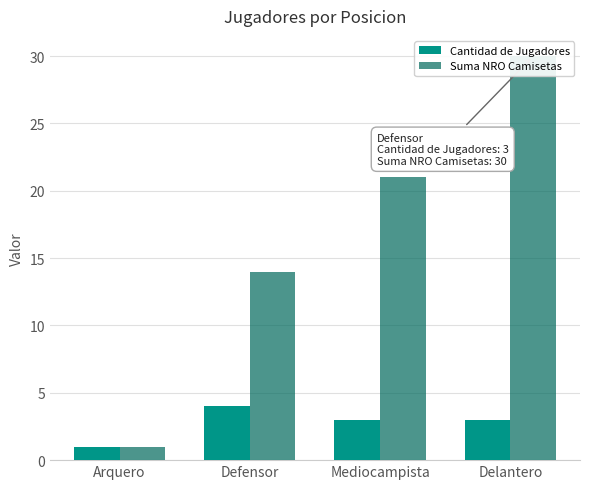

What is the difference between the Suma NRO Camisetas values at Arquero and Mediocampista?

20